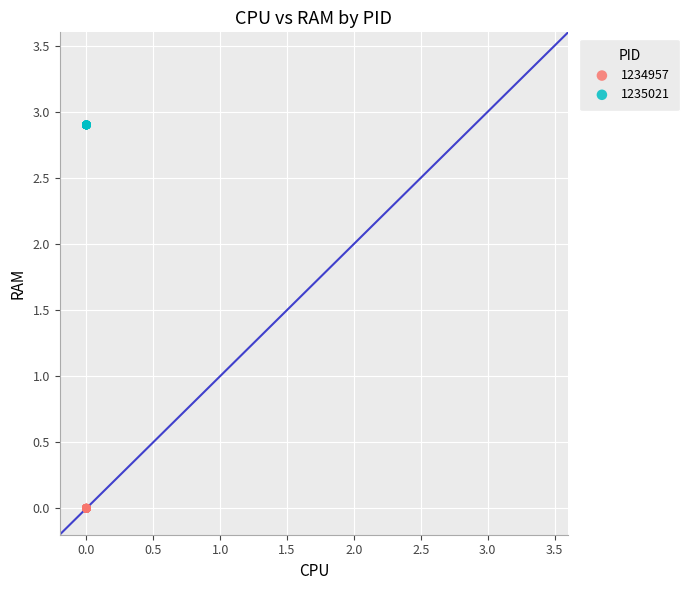

Which series reaches the minimum Y coordinate?

1234957